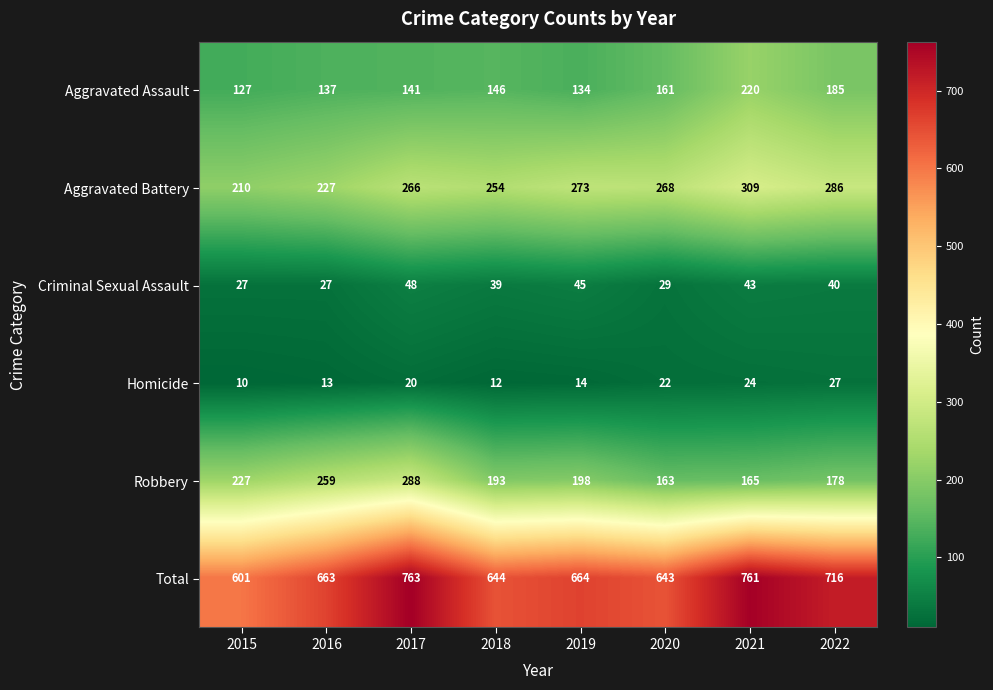

What is the spread (max minus min) of values at 2021?

737